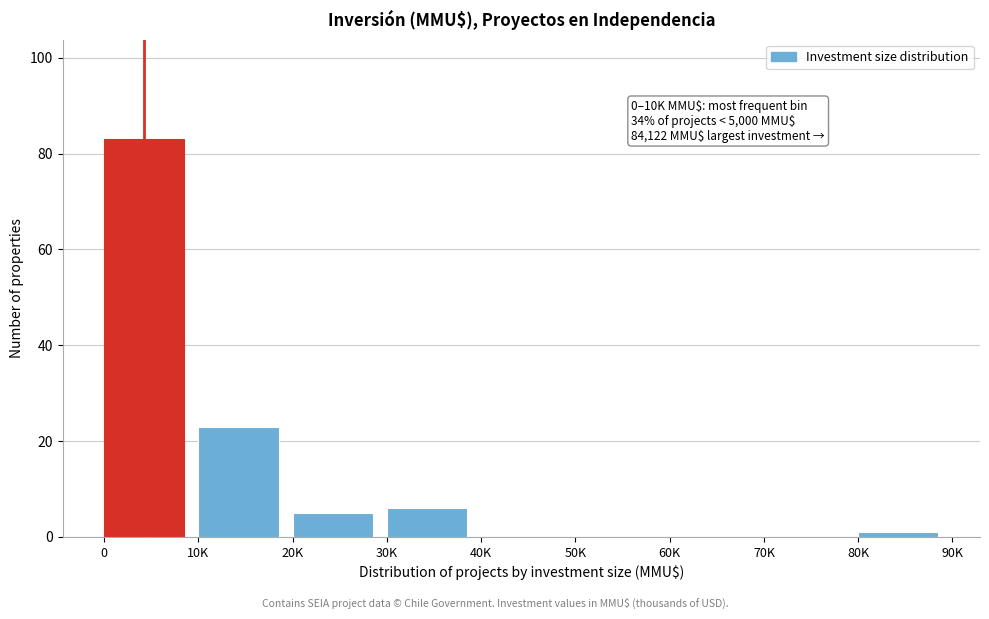

Reading right to left, extract all data points from this chart.

80K=1	70K=0	60K=0	50K=0	40K=0	30K=6	20K=5	10K=23	0=83